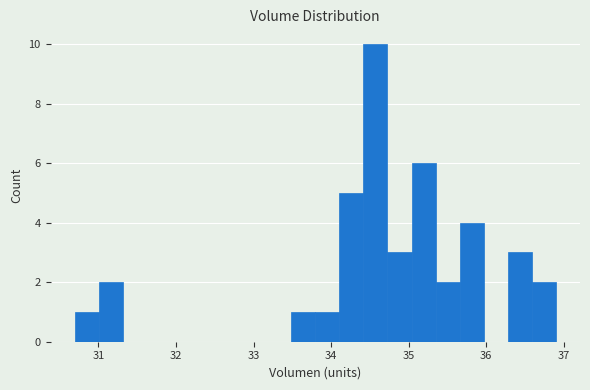

Read against the x-axis, roughly where is the centre of the tallest bar?

34.6